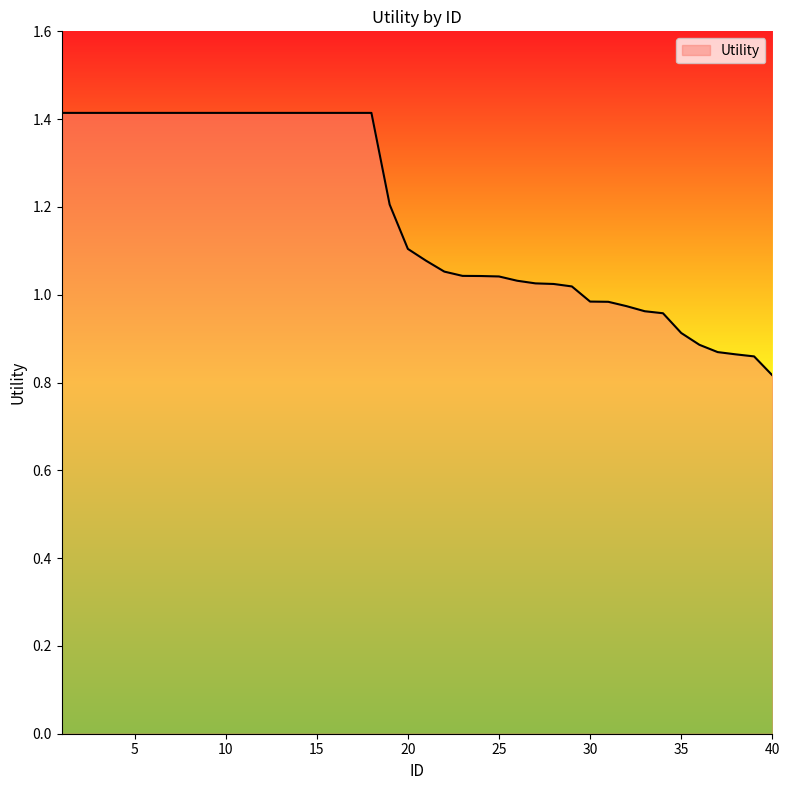

What is the greatest value displayed?

1.4